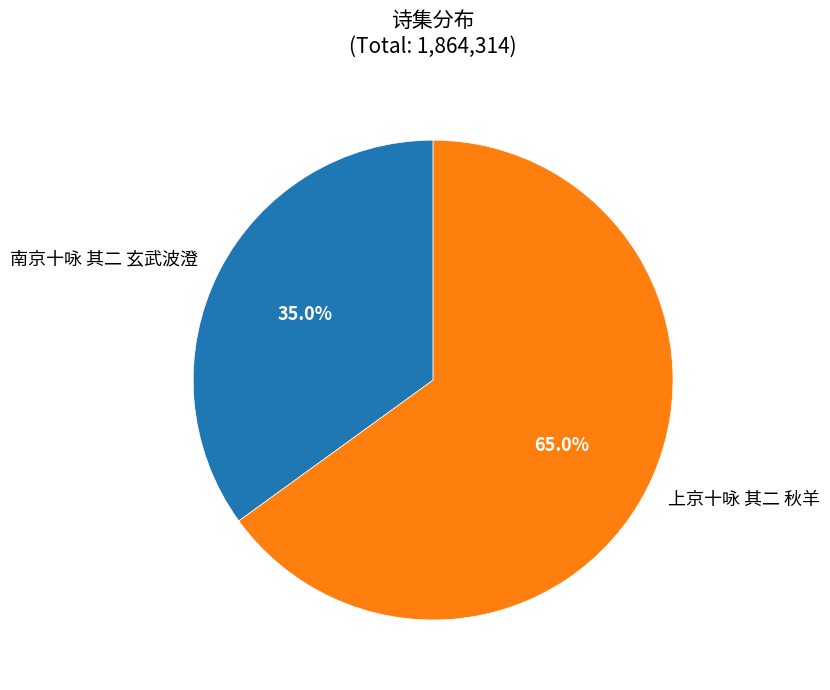

Which slice represents more than half of the pie?

上京十咏 其二 秋羊